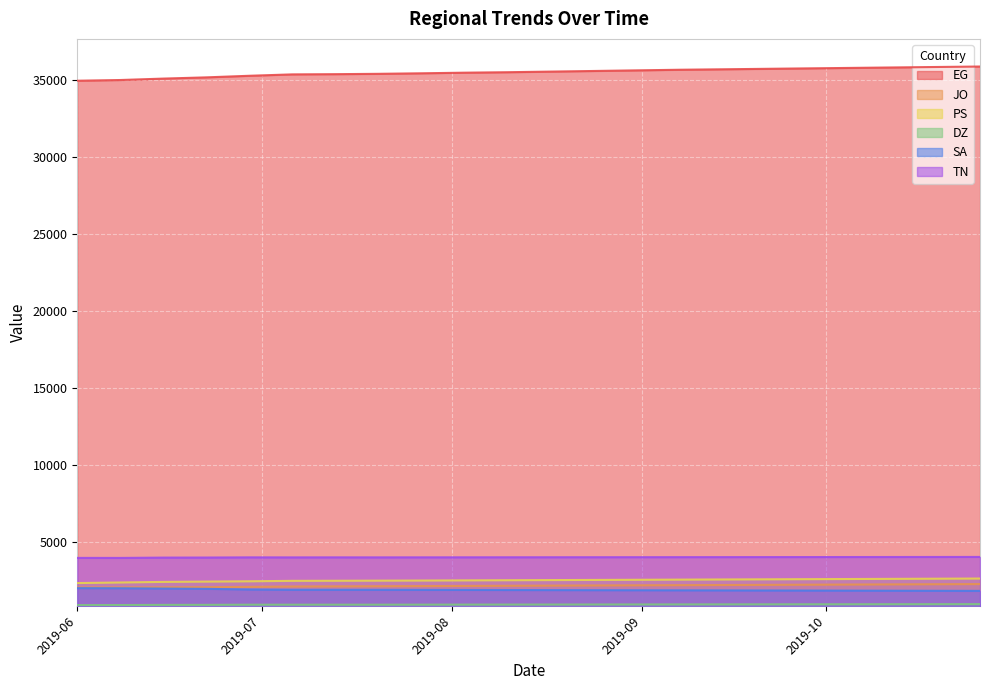

Which category has the lowest value across all series?

2019-06